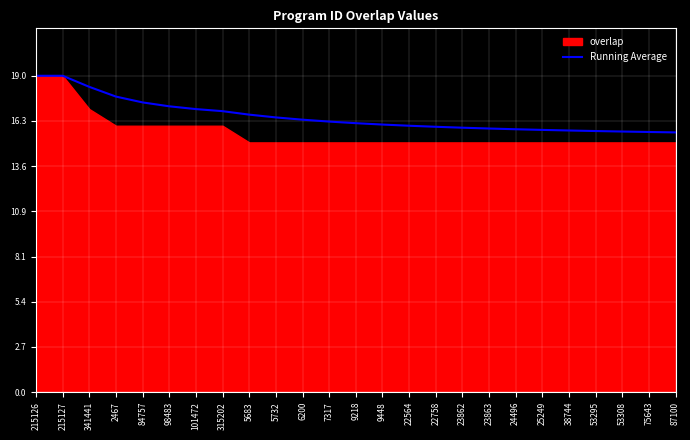

Where is the data nearest to the value 17?

101472